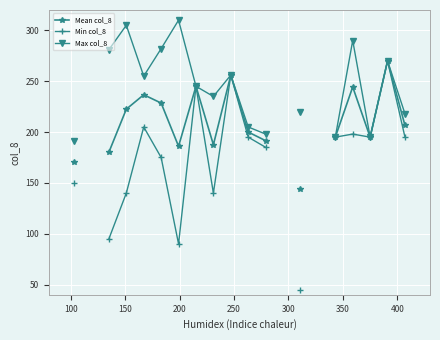

At how many categories does at least one series exceed 144?

17